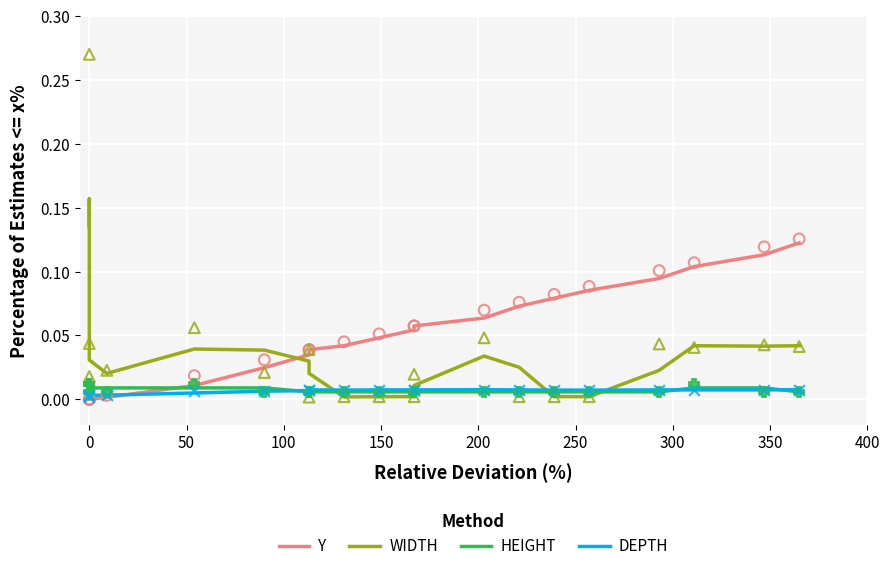

Which series contains the highest Y value?

WIDTH